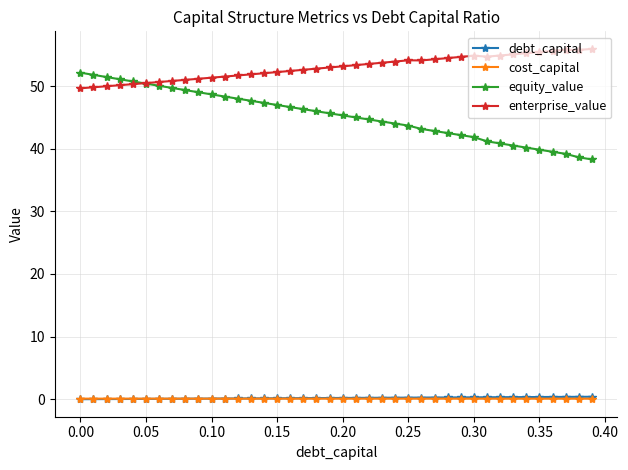

True or false: equity_value and cost_capital cross at least once.

False